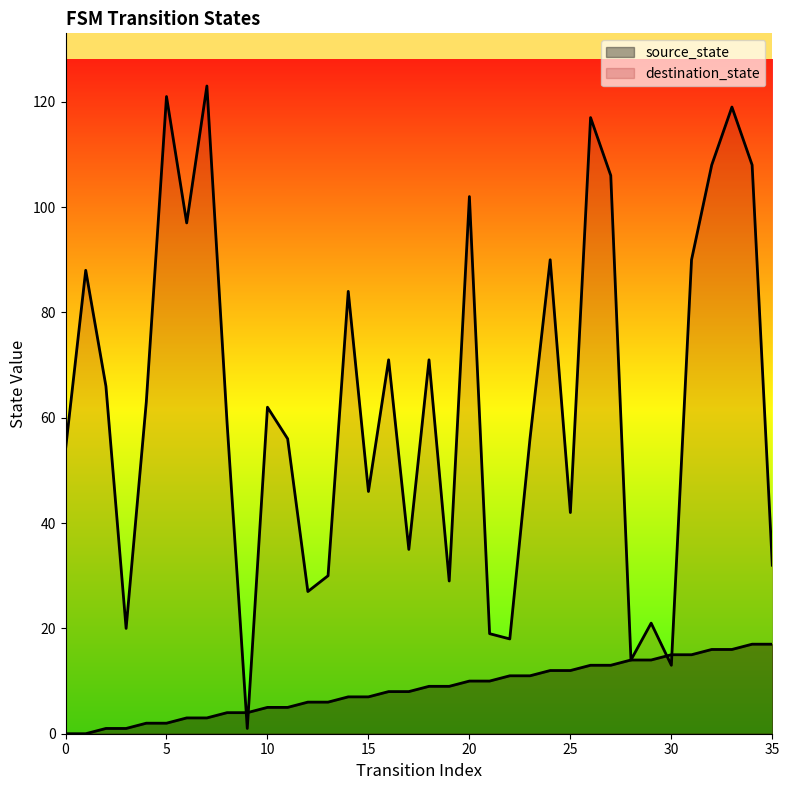

What is the difference between the maximum and minimum values in the source_state series?

17